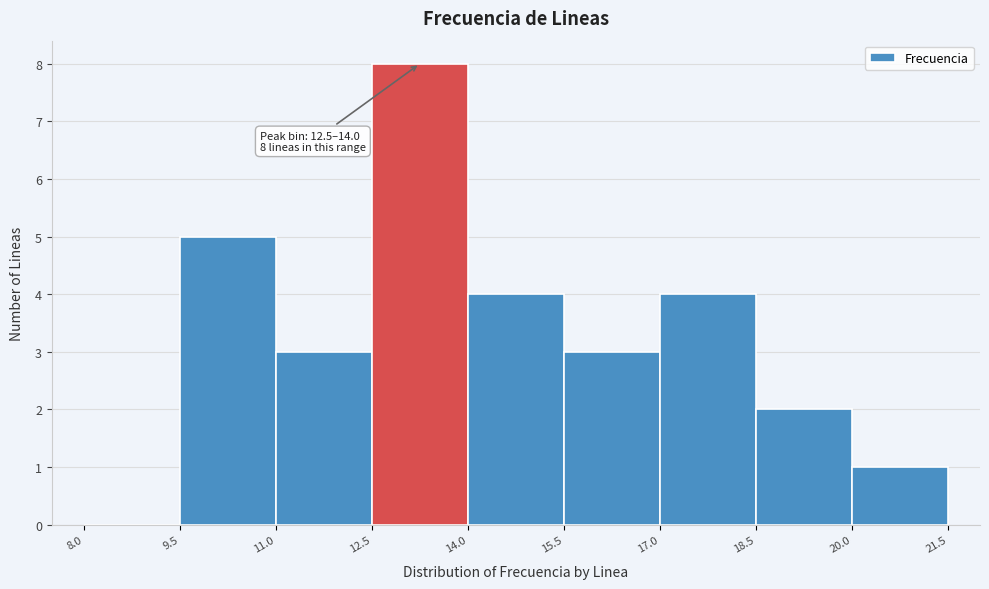

Over which range of the x-axis is the bar tallest?

12.5 to 14.0